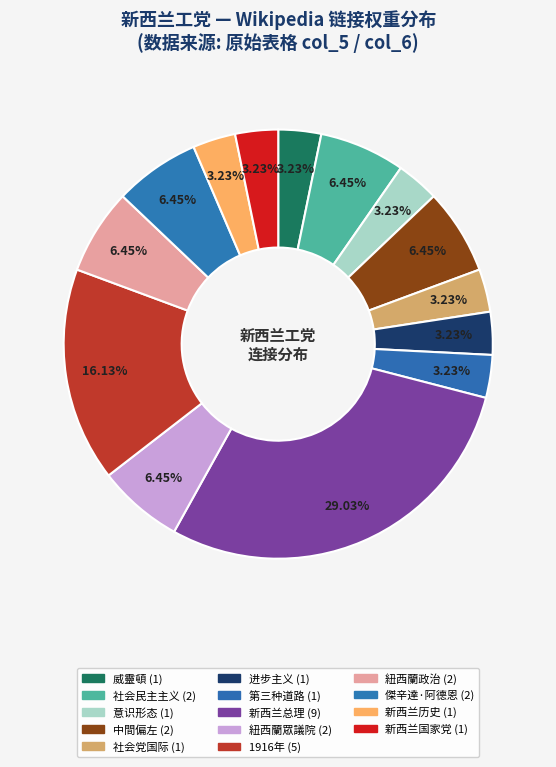

How many slices are in this pie chart?

14